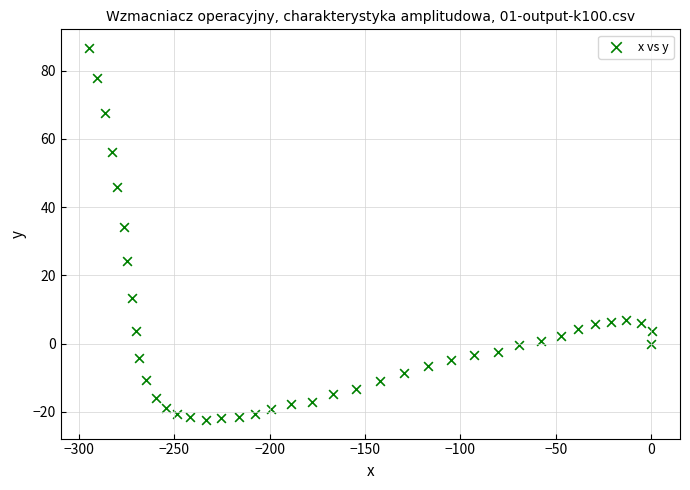

What Y value in the scatter plot is closest to 32?

34.3